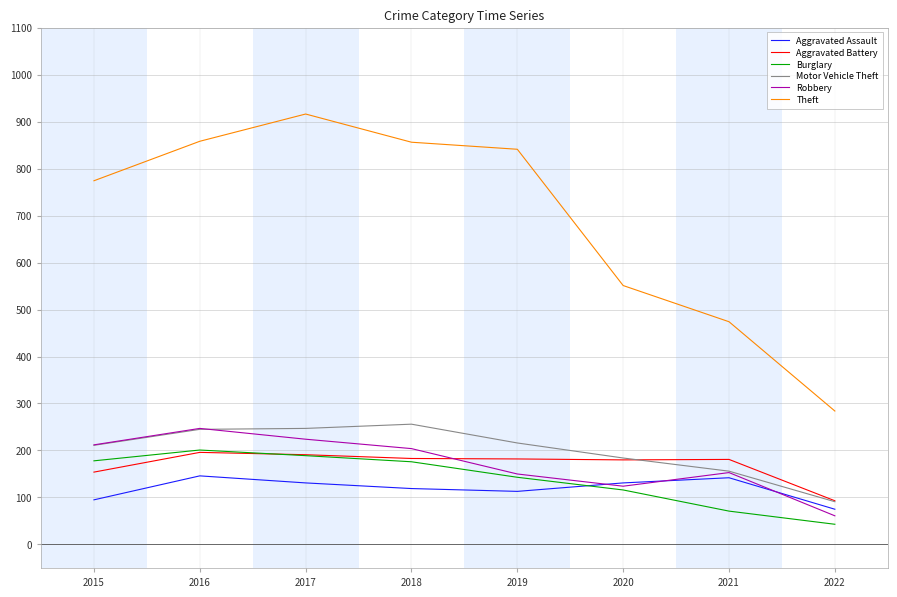

What is the sum of the Robbery values at 2018 and 2016?

451